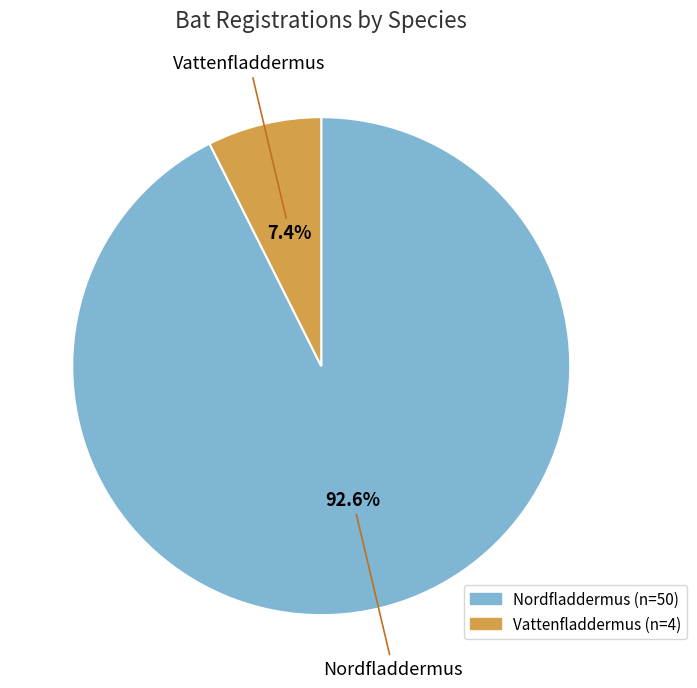

Does any single category account for the majority?

Yes